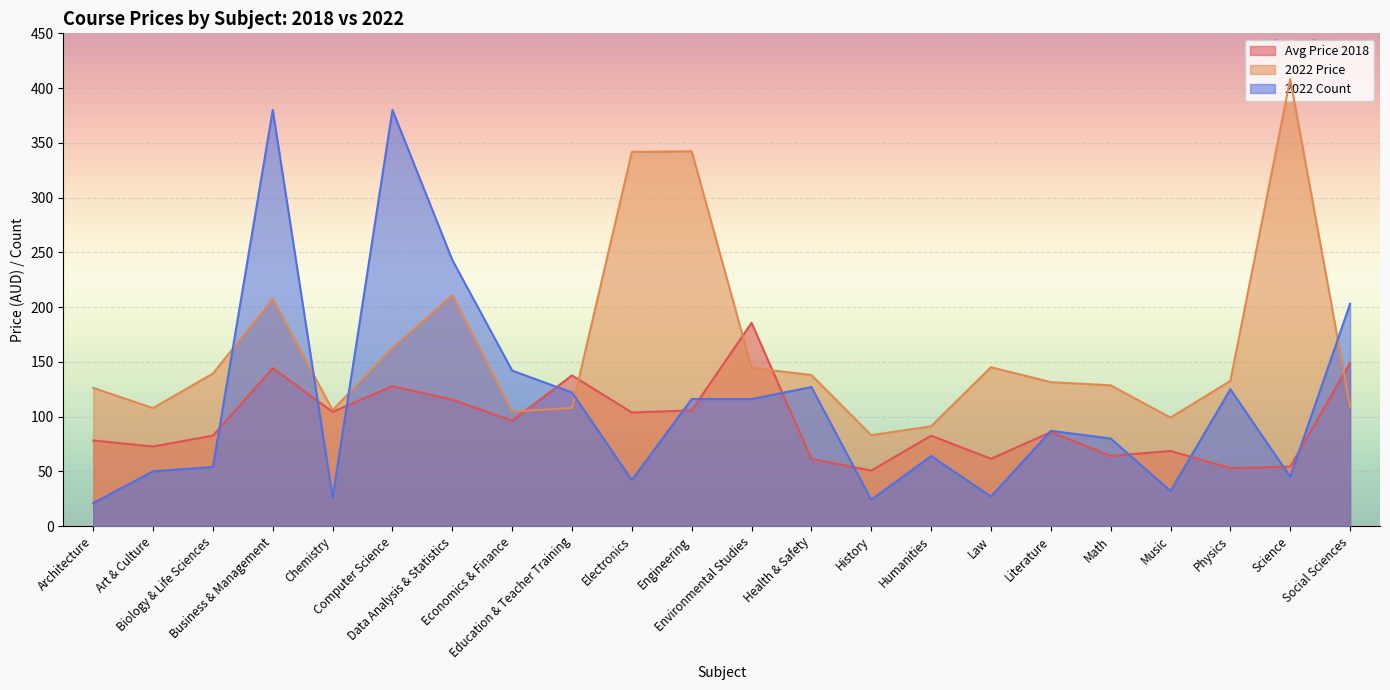

What is the approximate value of 2022 Price at Engineering?

342.3